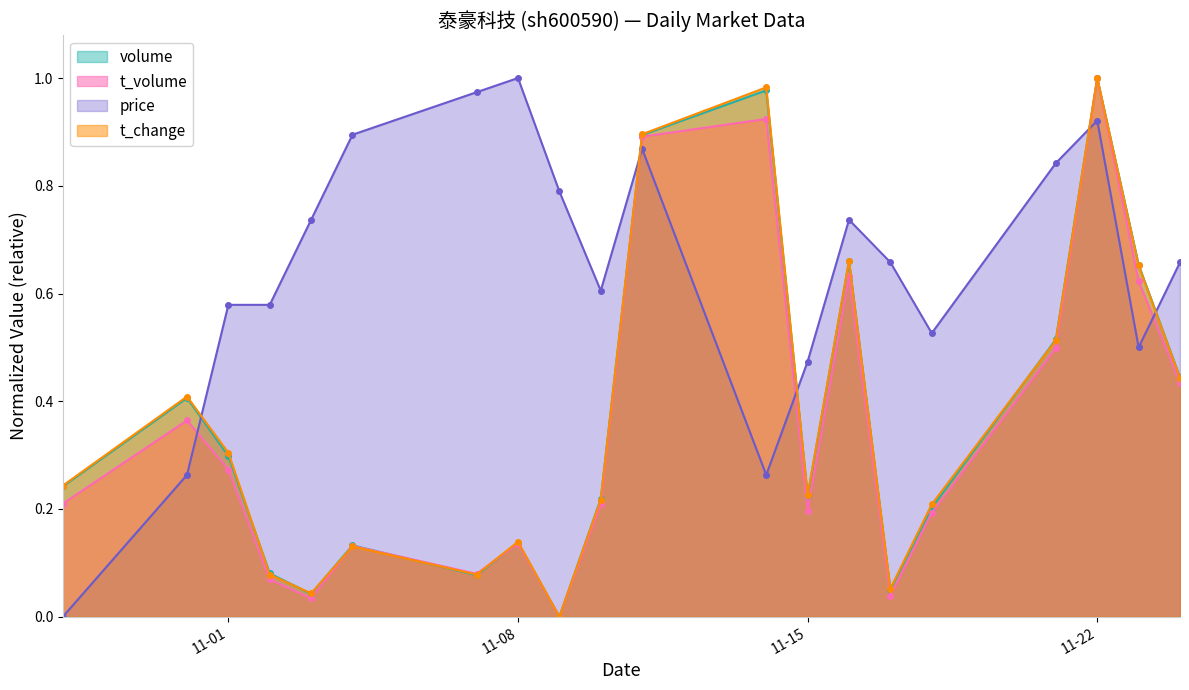

At which category does t_volume reach its first local peak?

2022-10-31